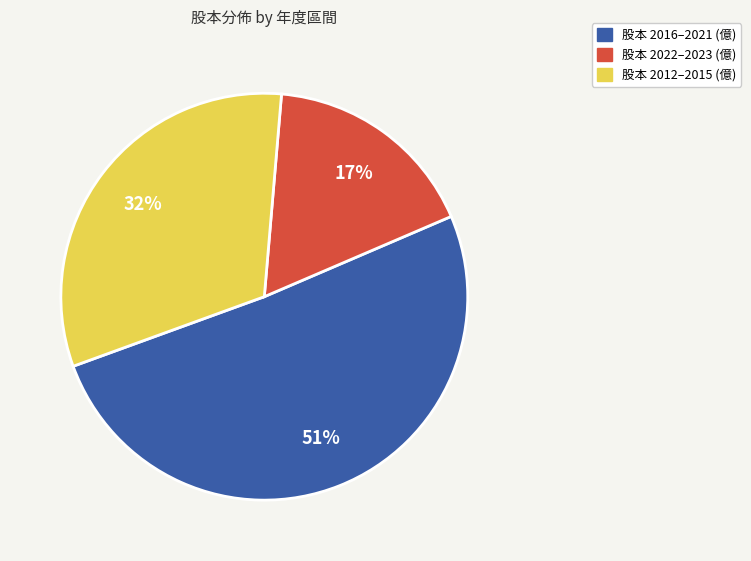

Combined, do 股本 2012–2015 (億) and 股本 2022–2023 (億) account for over 50%?

No